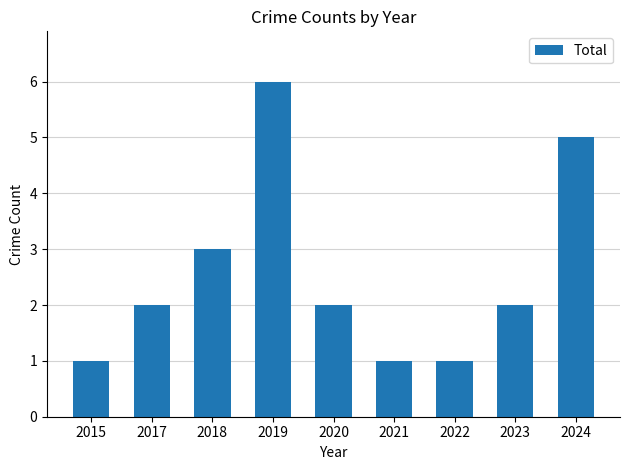

What is the maximum value shown in the chart?

6